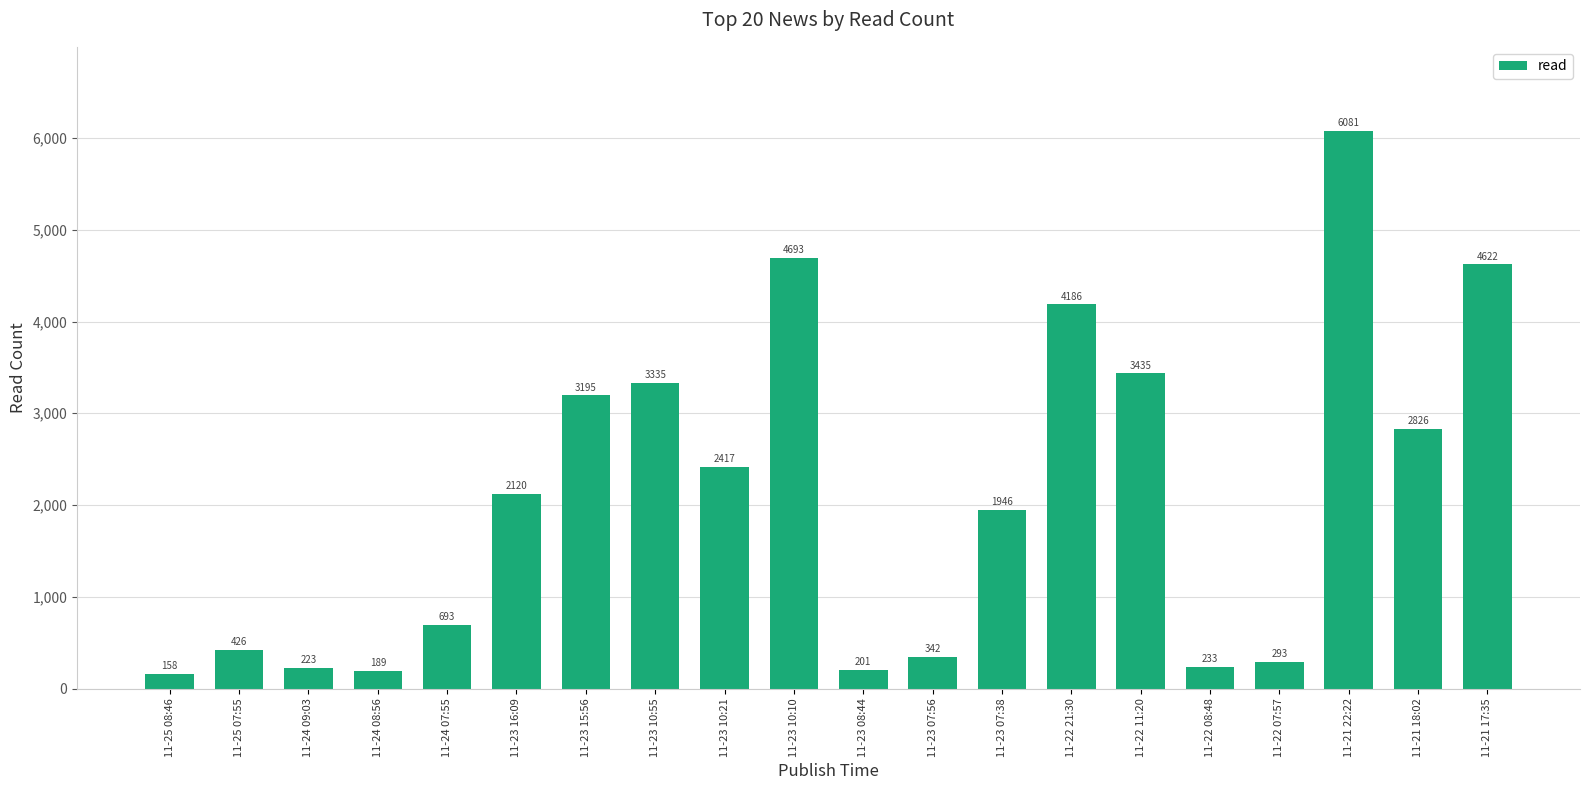

Reading left to right, list all the values displayed in this chart.

11-25 08:46=158	11-25 07:55=426	11-24 09:03=223	11-24 08:56=189	11-24 07:55=693	11-23 16:09=2120	11-23 15:56=3195	11-23 10:55=3335	11-23 10:21=2417	11-23 10:10=4693	11-23 08:44=201	11-23 07:56=342	11-23 07:38=1946	11-22 21:30=4186	11-22 11:20=3435	11-22 08:48=233	11-22 07:57=293	11-21 22:22=6081	11-21 18:02=2826	11-21 17:35=4622